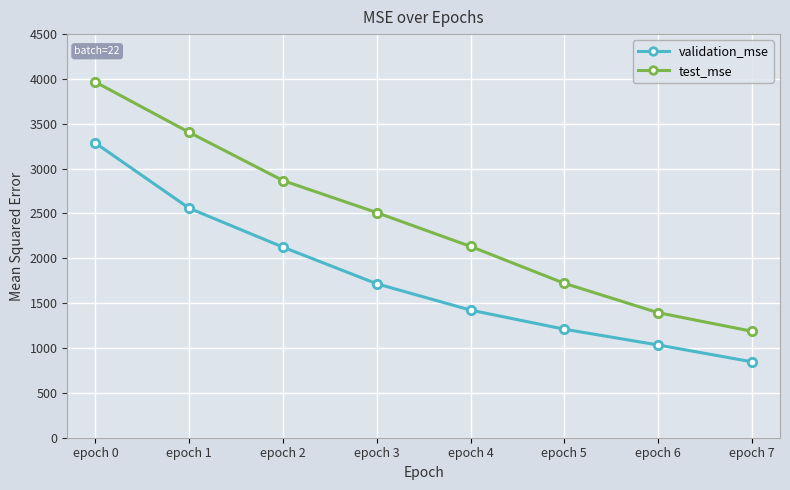

What is the difference between the validation_mse values at epoch 6 and epoch 1?

1524.5